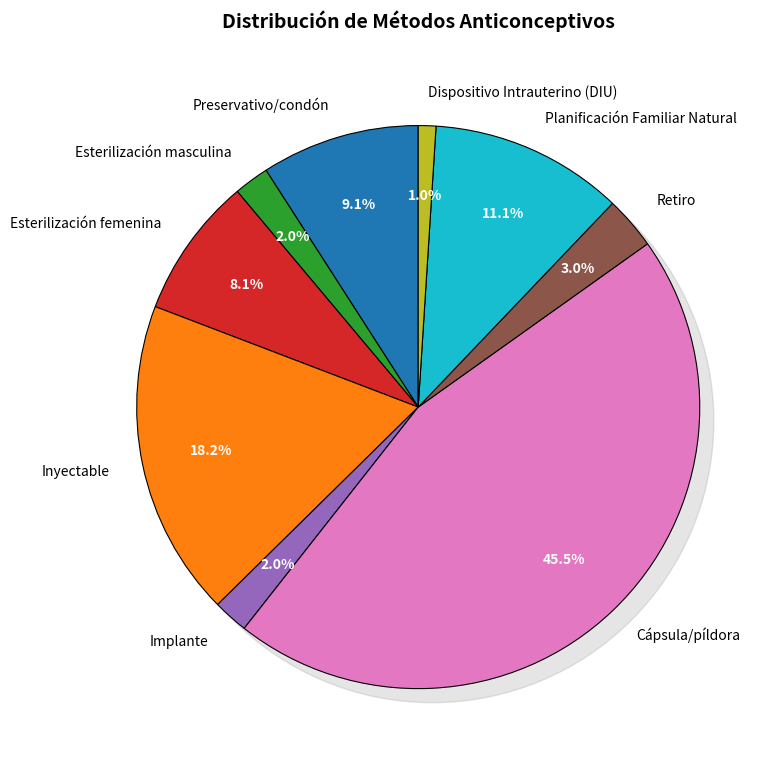

Is there any slice that represents more than half of the pie?

No